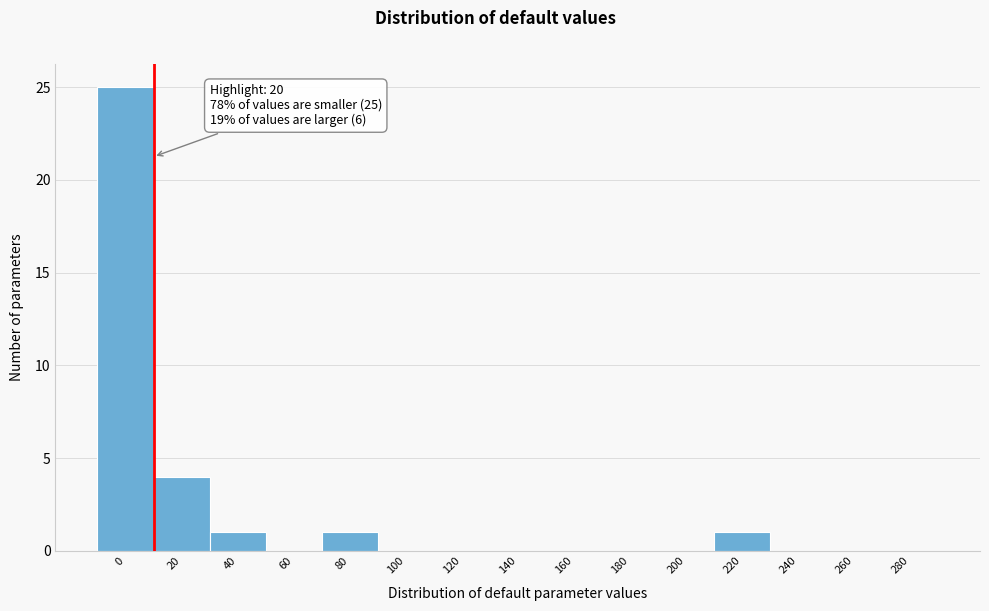

Reading left to right, transcribe all the data shown in this chart.

0=25	20=4	40=1	60=0	80=1	100=0	120=0	140=0	160=0	180=0	200=0	220=1	240=0	260=0	280=0